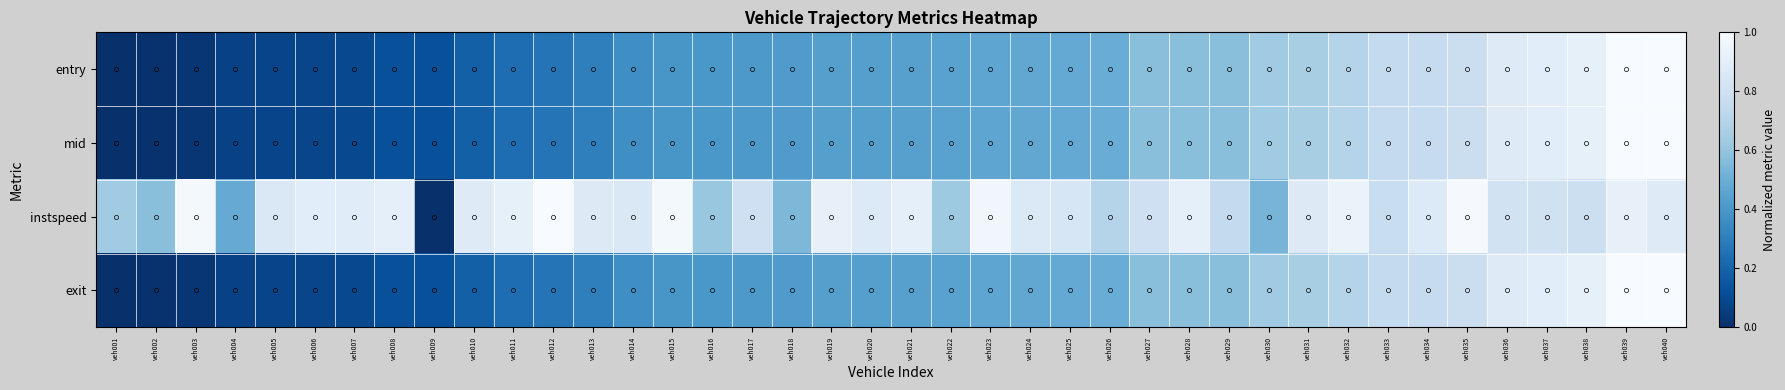

At veh013, list the series in order from smallest to largest.

exit, mid, entry, instspeed